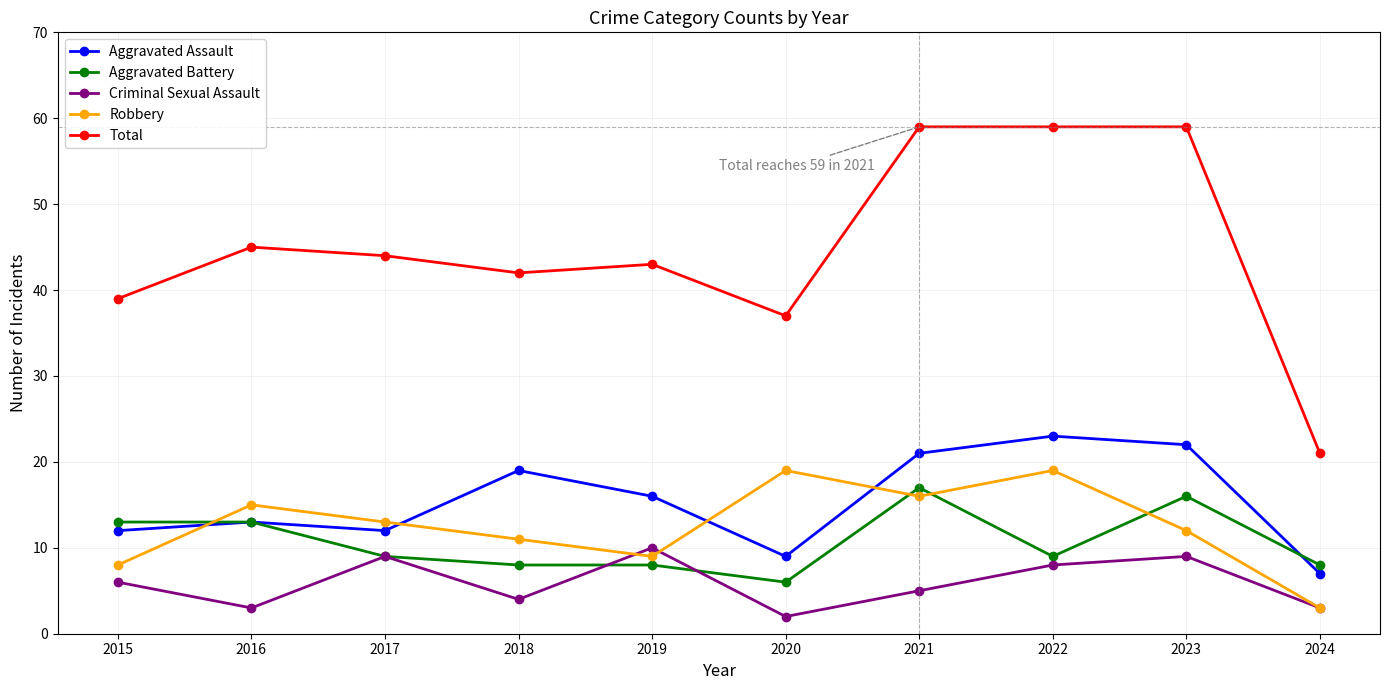

Reading left to right, what are all the values shown in this chart?

Aggravated Assault: 2015=12	2016=13	2017=12	2018=19	2019=16	2020=9	2021=21	2022=23	2023=22	2024=7
Aggravated Battery: 2015=13	2016=13	2017=9	2018=8	2019=8	2020=6	2021=17	2022=9	2023=16	2024=8
Criminal Sexual Assault: 2015=6	2016=3	2017=9	2018=4	2019=10	2020=2	2021=5	2022=8	2023=9	2024=3
Robbery: 2015=8	2016=15	2017=13	2018=11	2019=9	2020=19	2021=16	2022=19	2023=12	2024=3
Total: 2015=39	2016=45	2017=44	2018=42	2019=43	2020=37	2021=59	2022=59	2023=59	2024=21